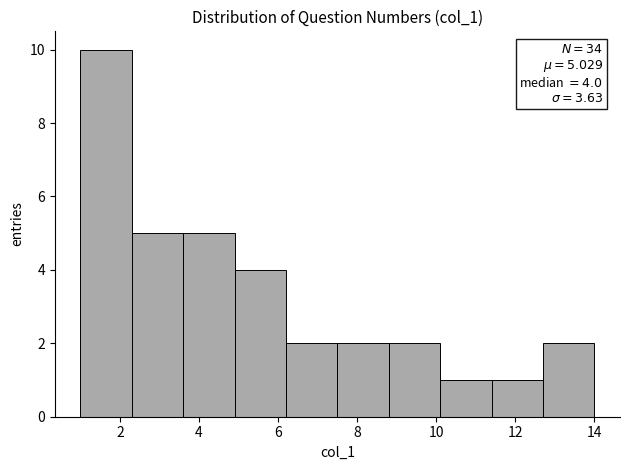

Over which range of the x-axis is the bar tallest?

1.0 to 2.3